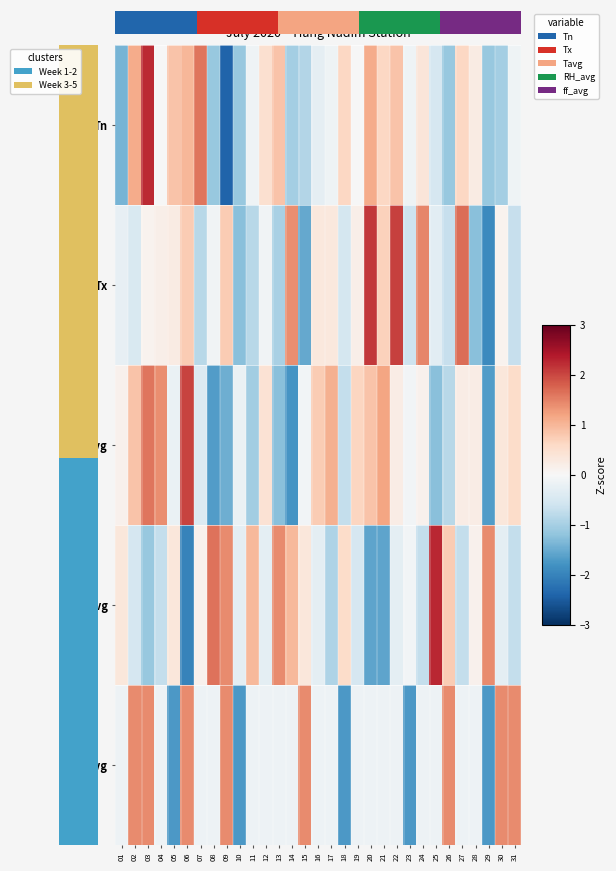

At which category is the sum across all series the highest?

03